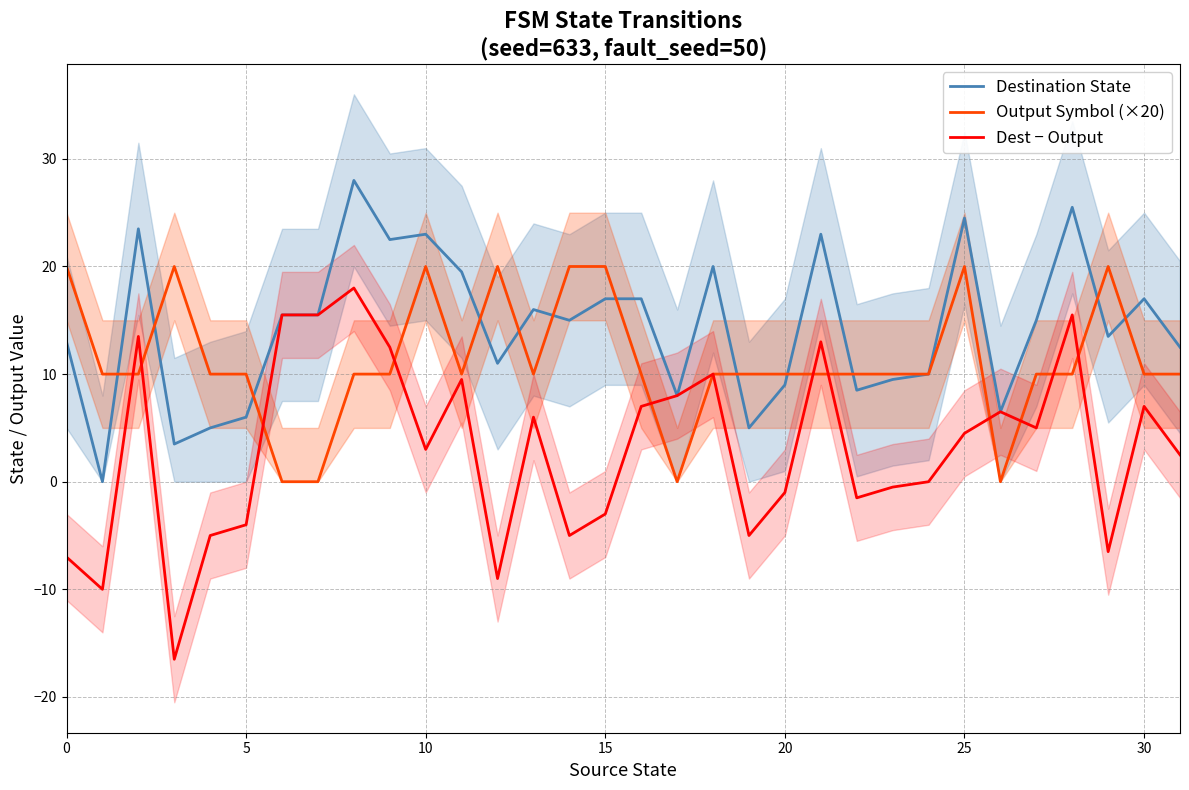

What is the approximate value of Destination State at 8?

28.0